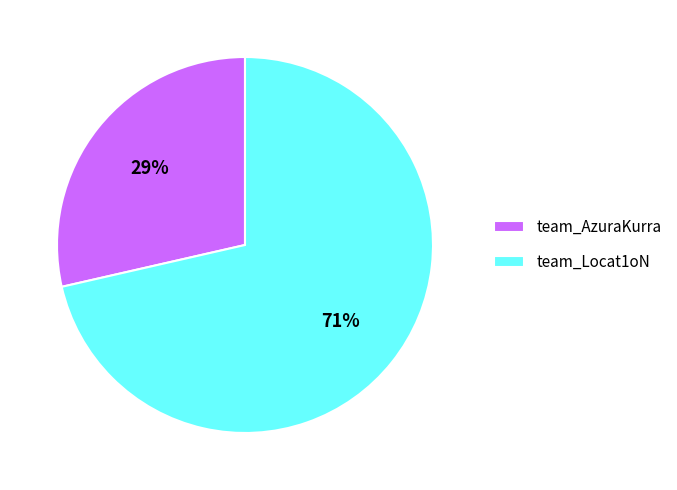

What percentage is the team_Locat1oN slice, to the nearest percent?

71%